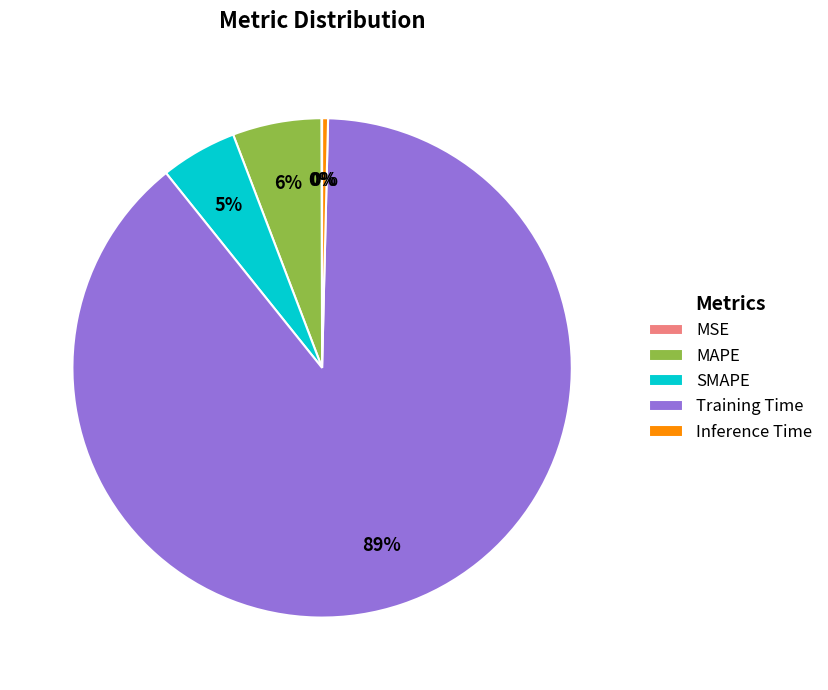

To the nearest percent, what is the difference between the largest and smallest slice percentages?

89%